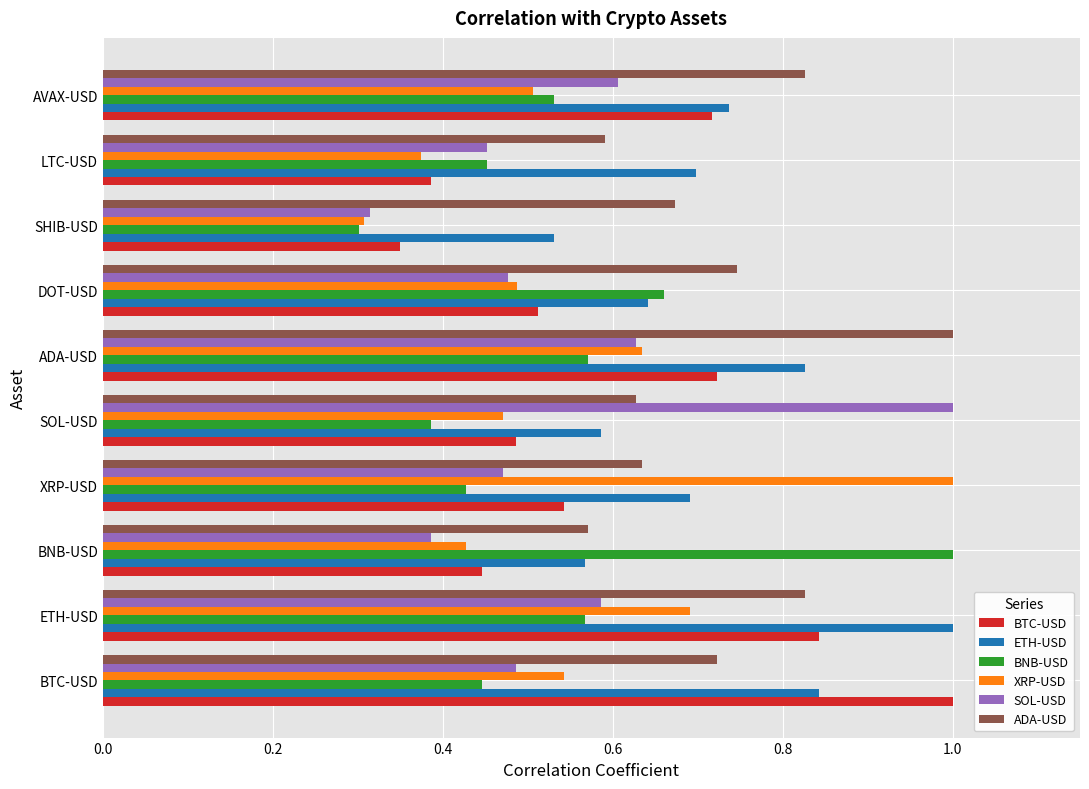

Between ADA-USD and SHIB-USD, which series saw the biggest shift?

BTC-USD